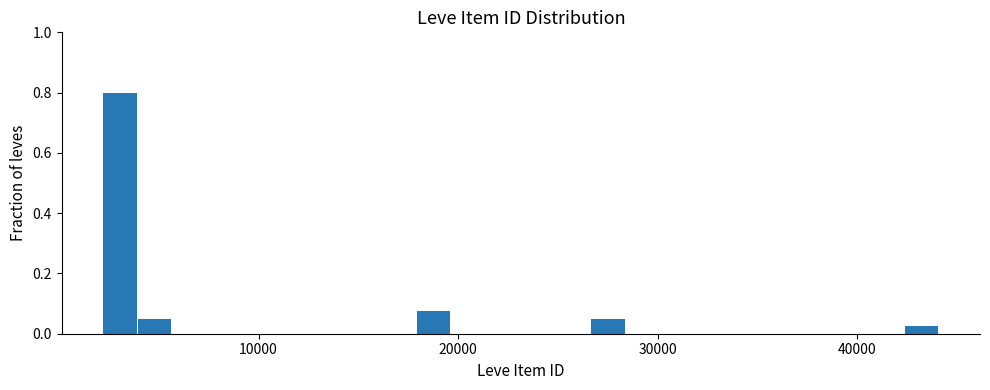

Read against the x-axis, roughly where is the centre of the tallest bar?

3000